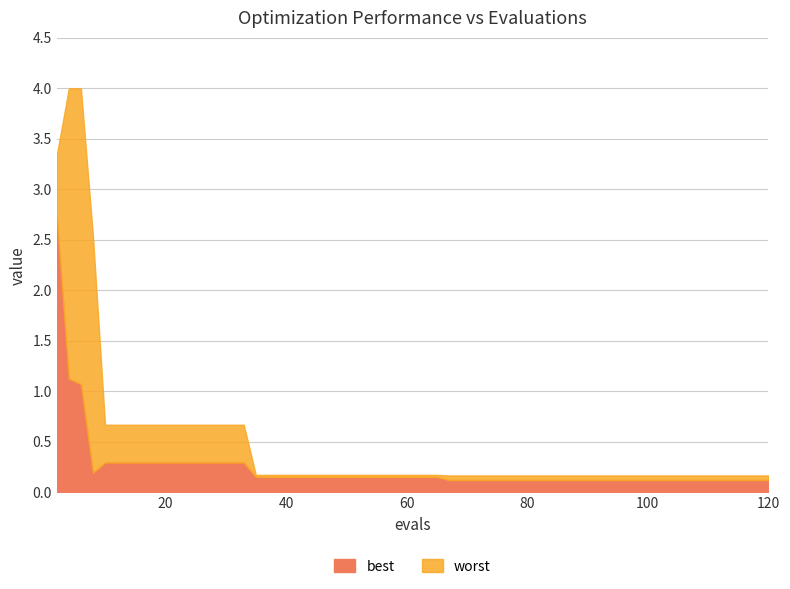

Is it true that worst equals 2.5 at worst?

True